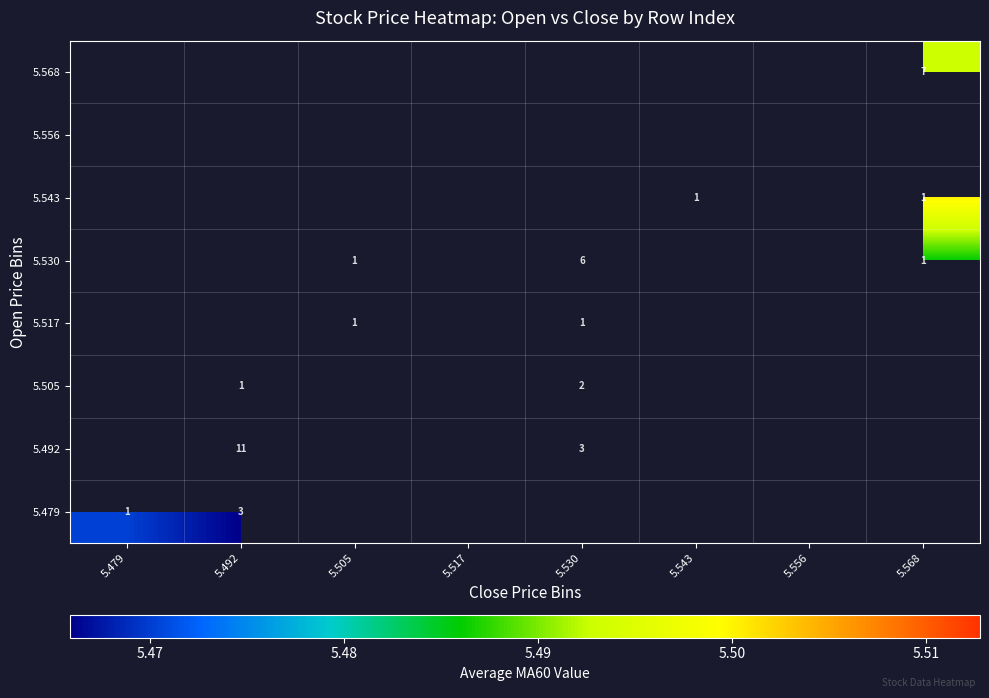

True or false: 5.530 has a value of 5.5 at 5.505.

True